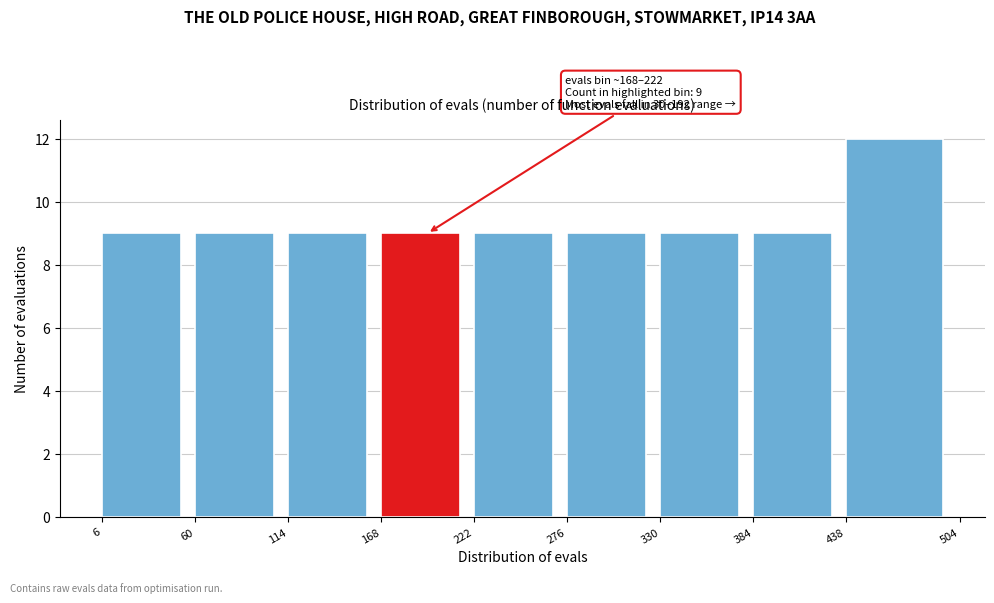

Over which range of the x-axis is the bar tallest?

438 to 504